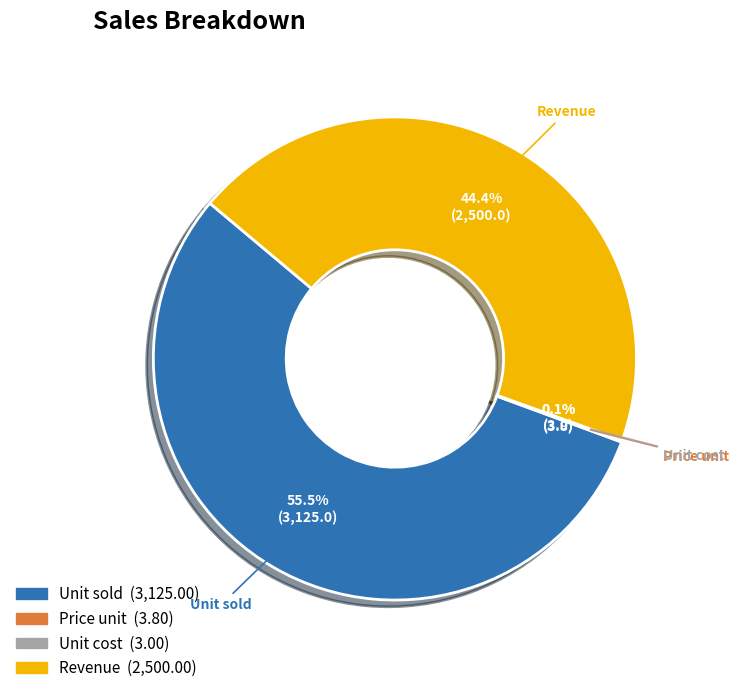

Which slice represents more than half of the pie?

Unit sold